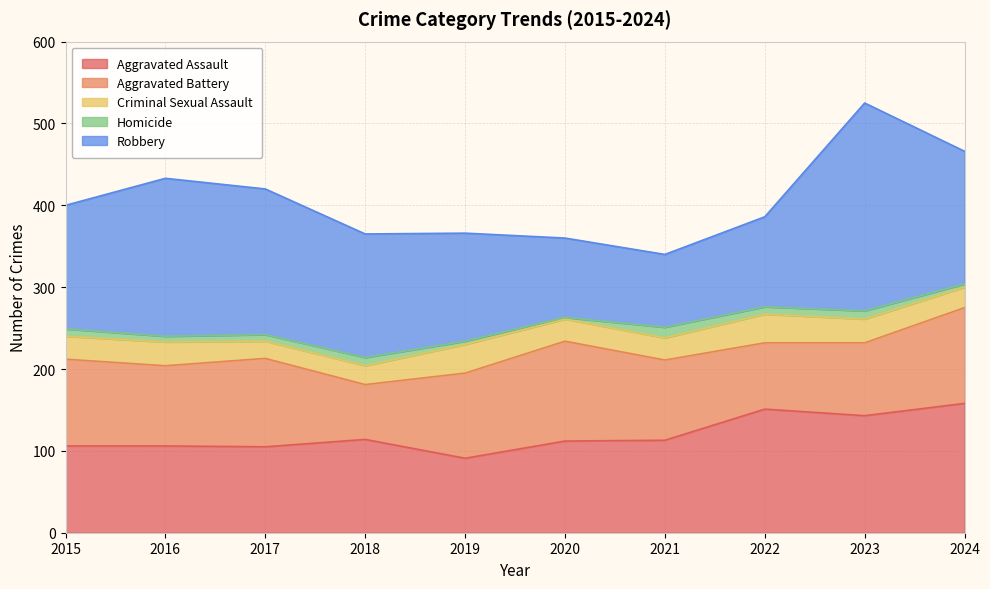

What is the approximate value of Aggravated Assault at 2015, to the nearest 5?

105